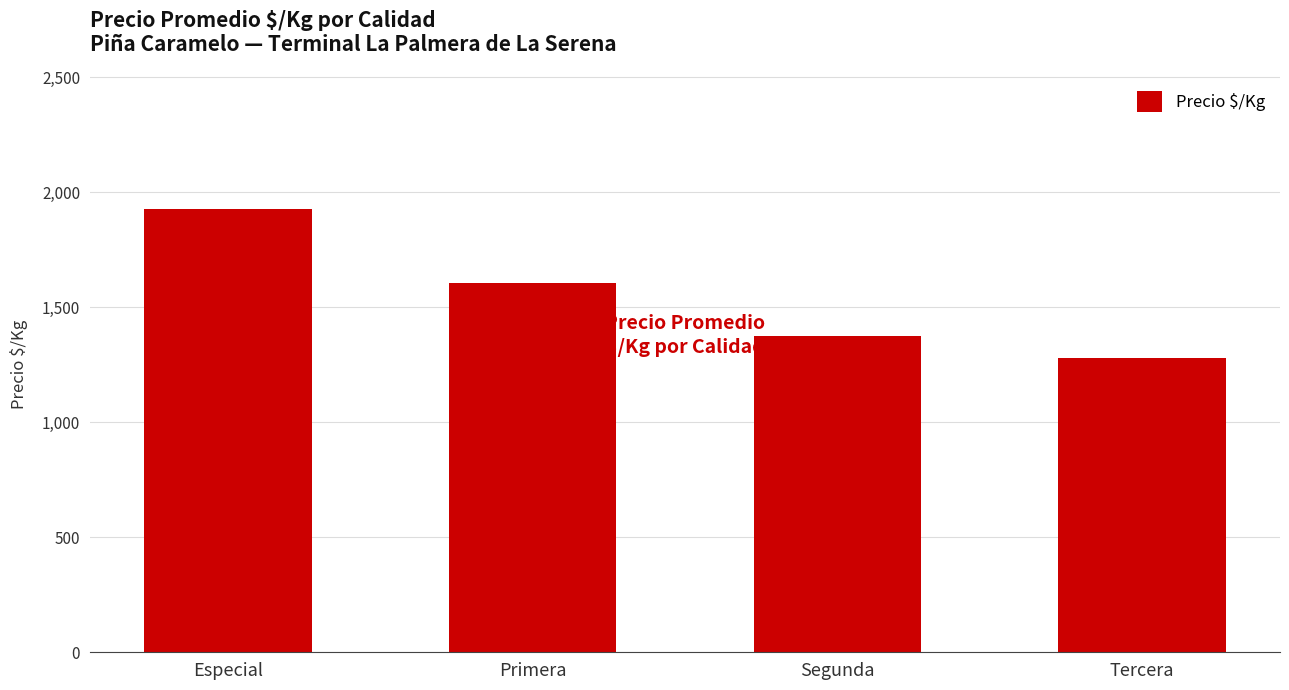

How many categories are shown in the chart?

4